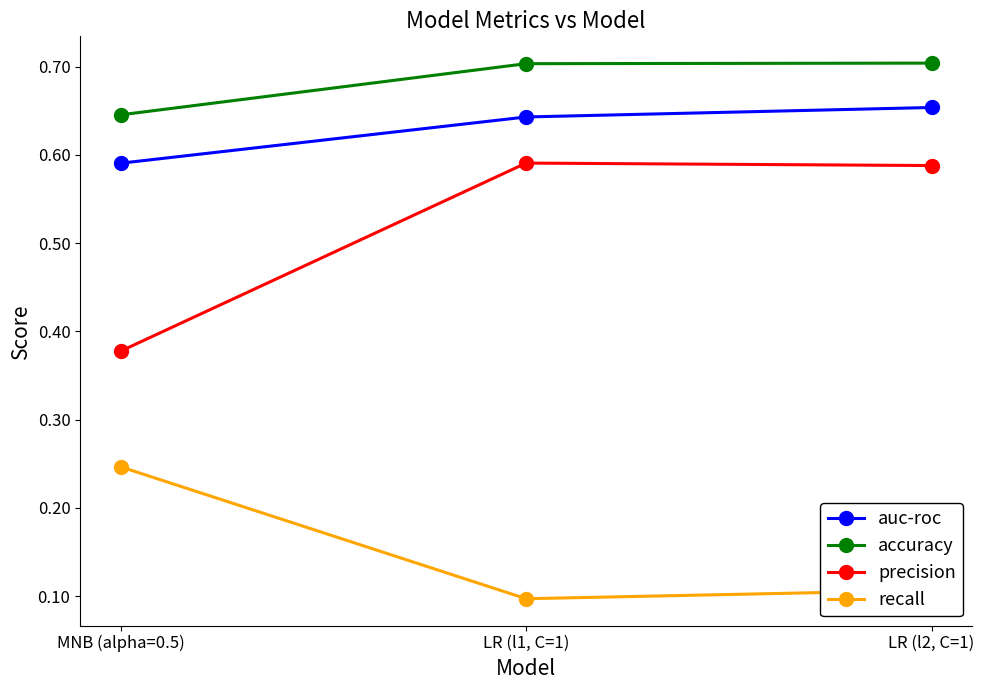

At which label is accuracy closest to 0?

MNB (alpha=0.5)